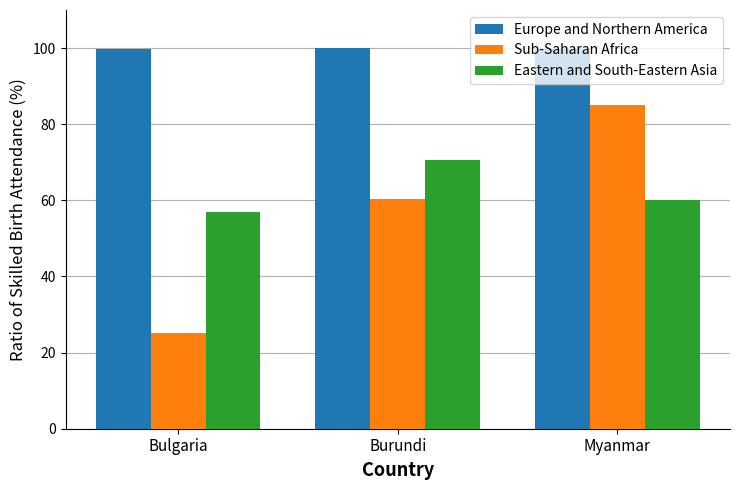

The Europe and Northern America series shows 172.1 at Burundi. True or false?

False